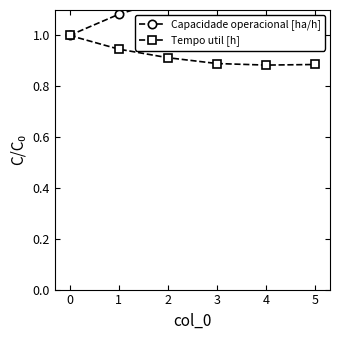

The Tempo util [h] series shows 0.6 at 0. True or false?

False